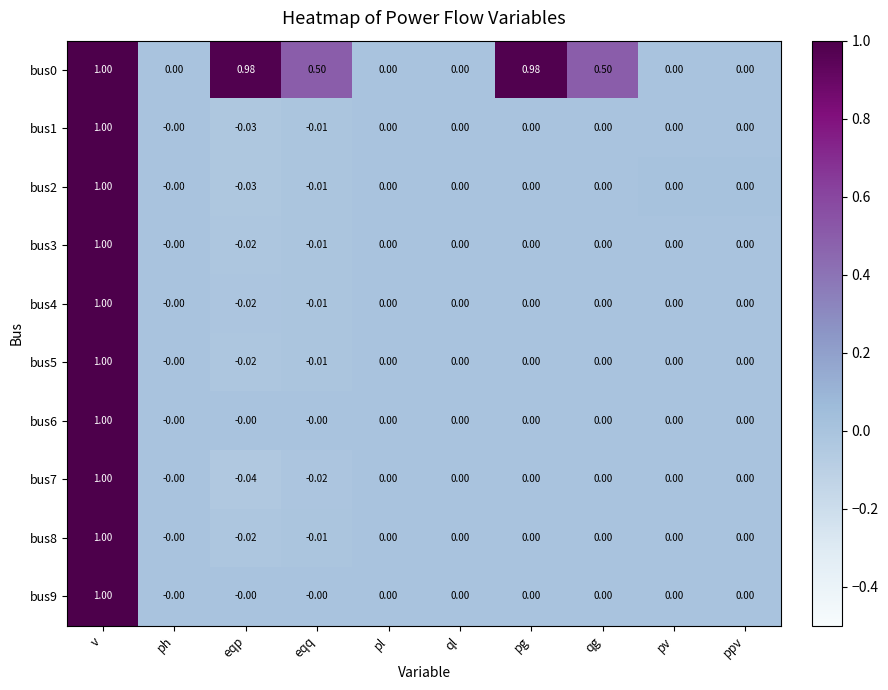

At which label does bus2 first exceed 0?

v